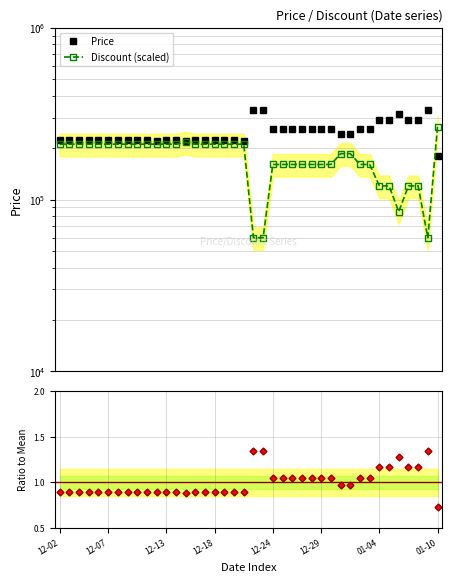

What is the sum of all Price values?

9867700.0